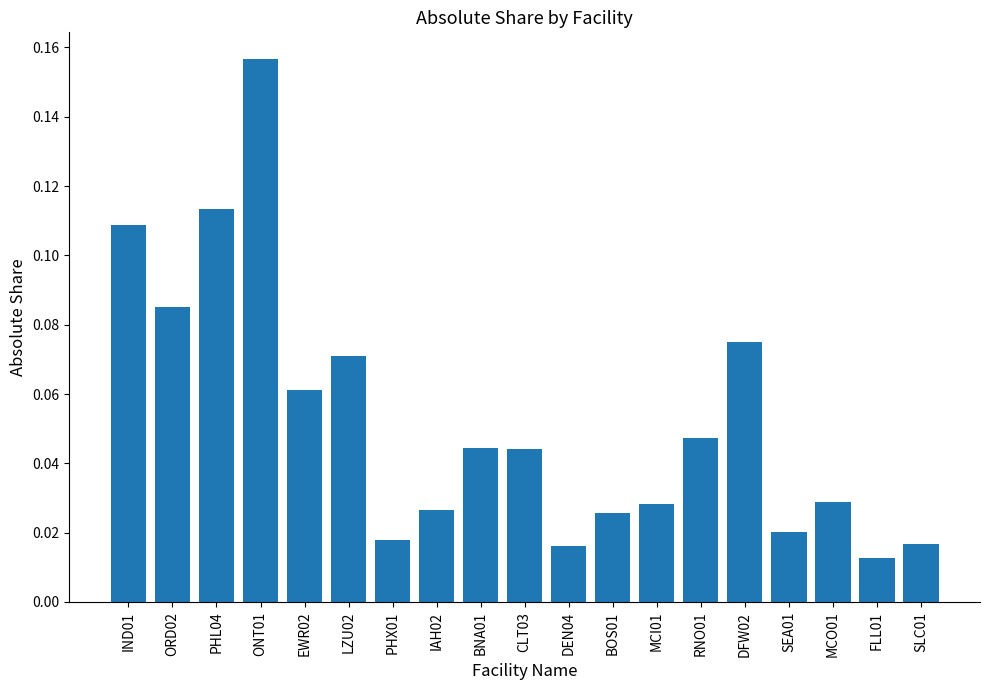

What is the label of the 2nd bar from the left?

ORD02